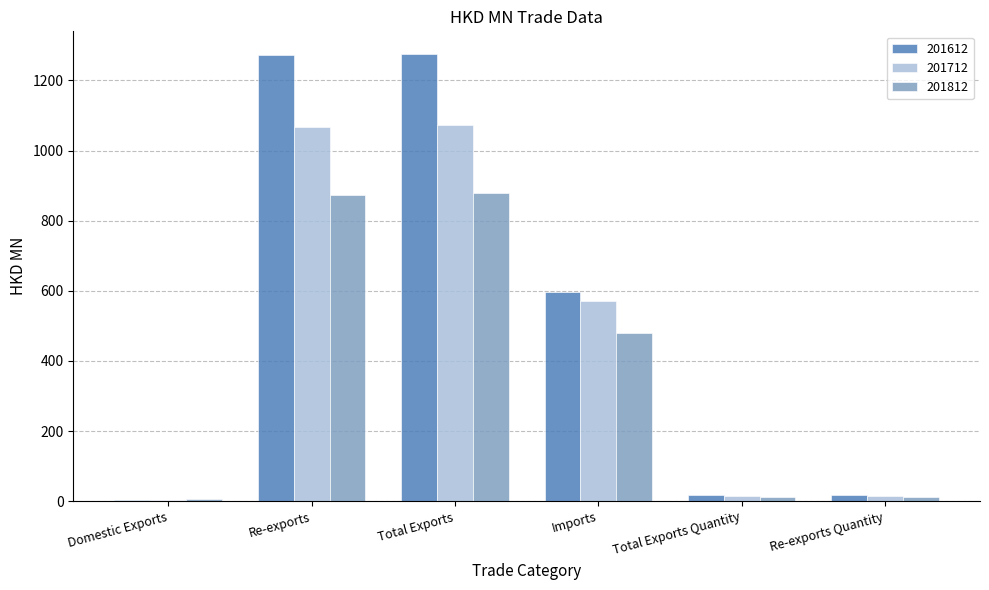

Is the value of 201812 at Re-exports Quantity greater than the value of 201612 at Total Exports?

No